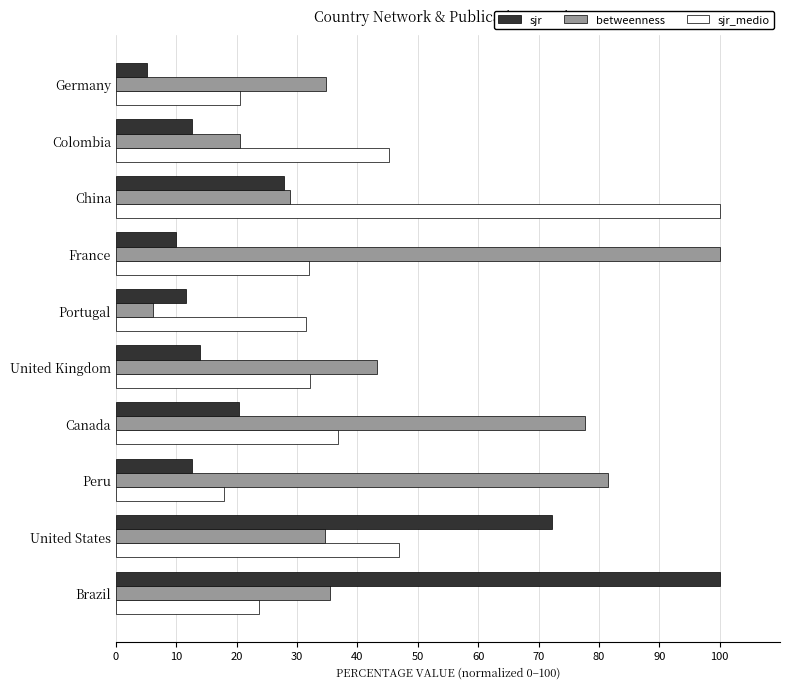

Which series has the largest total across all categories?

betweenness